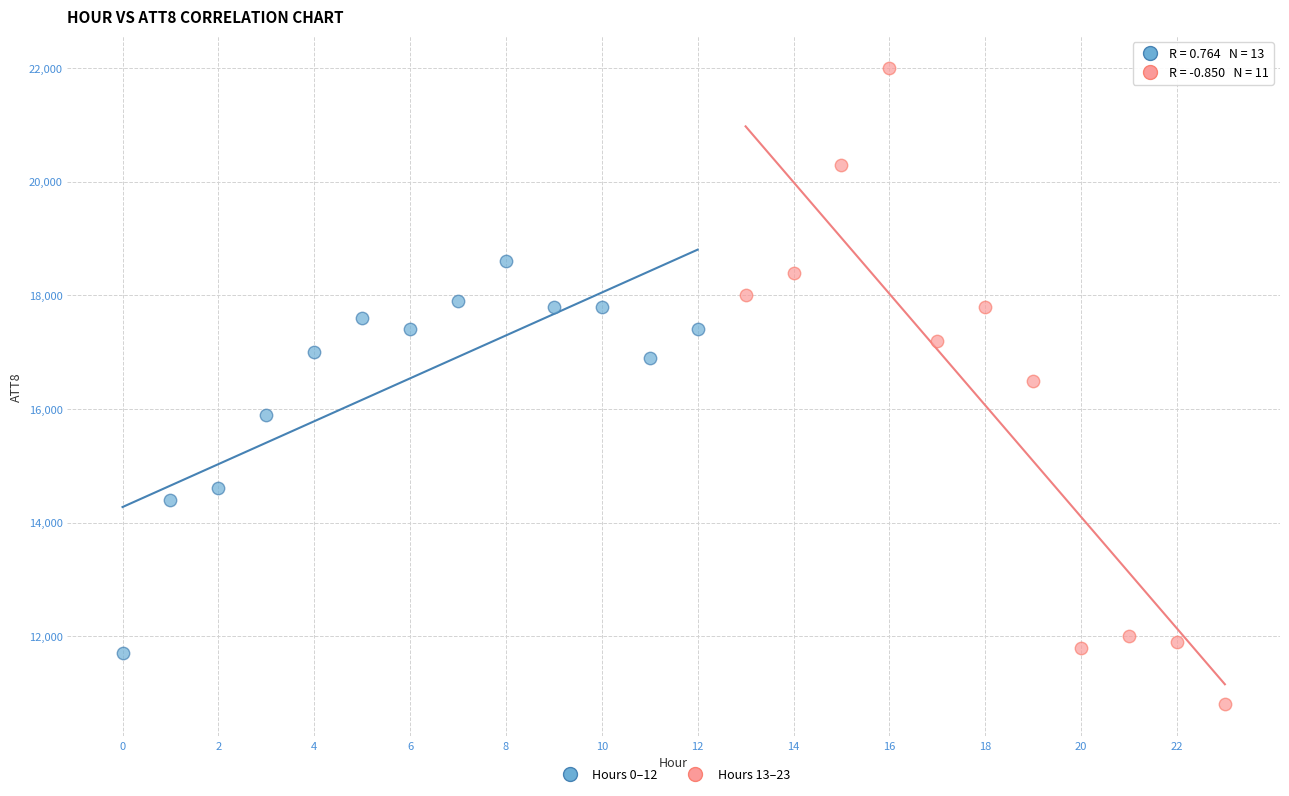

Which series has the largest Y range (max minus min)?

Hours 13–23